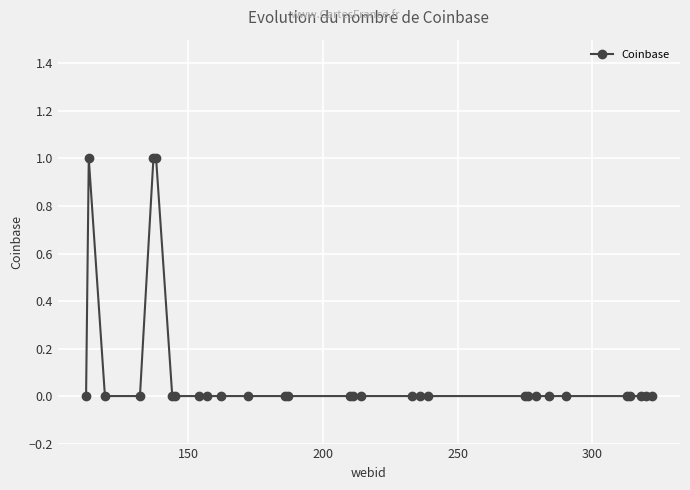

True or false: there are more than 0 points higher than both neighbors.

True